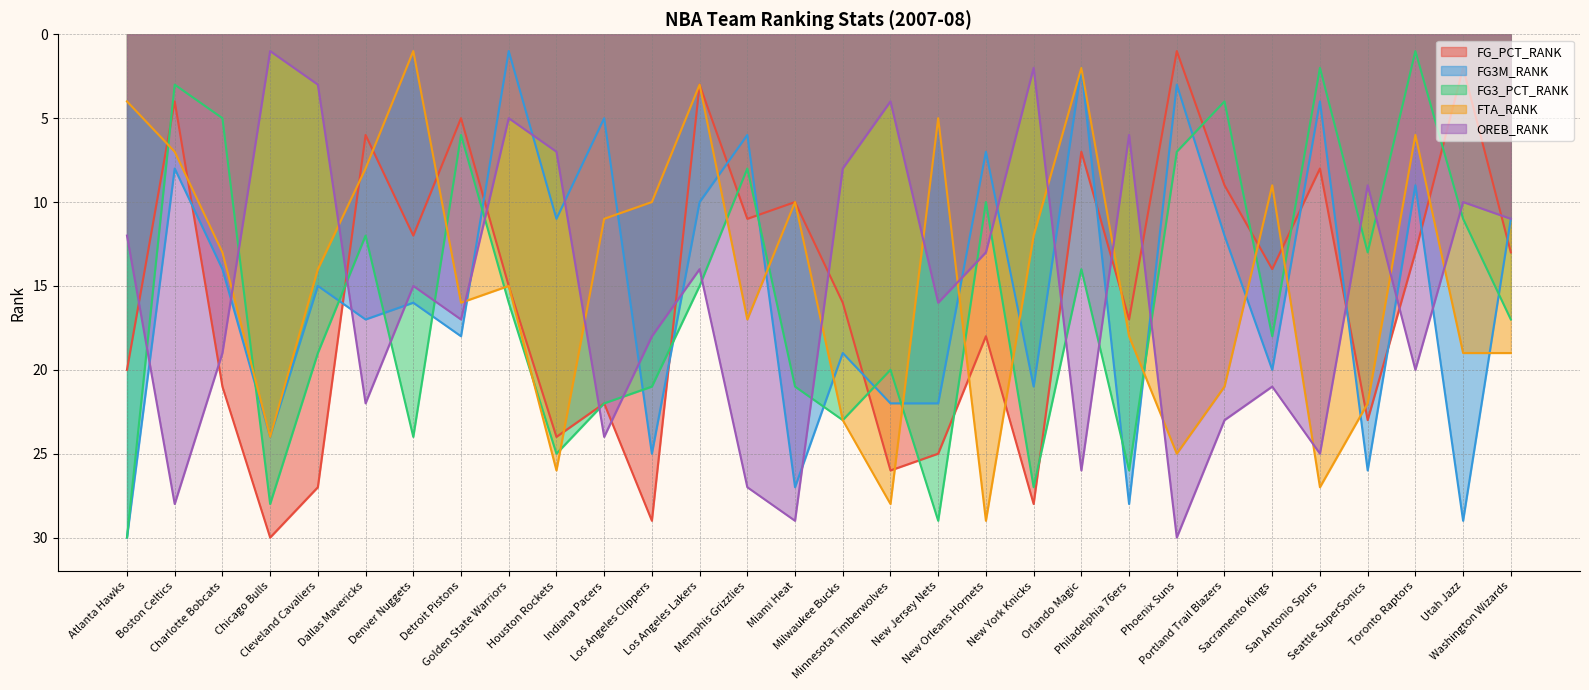

True or false: FG3_PCT_RANK has more than 1 points higher than both neighbors.

True